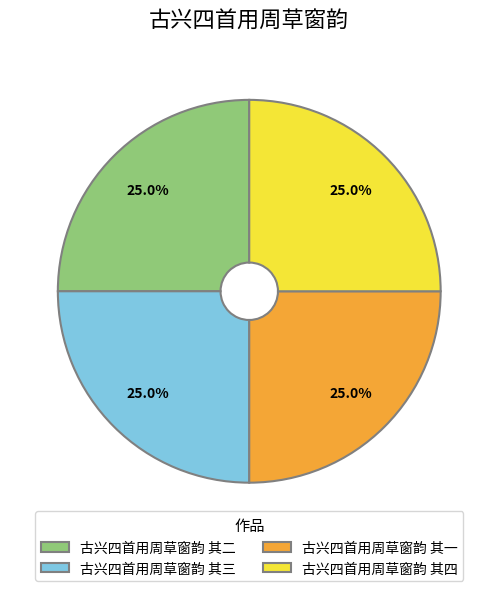

Is it true that 古兴四首用周草窗韵 其一 is 13% of the pie?

False